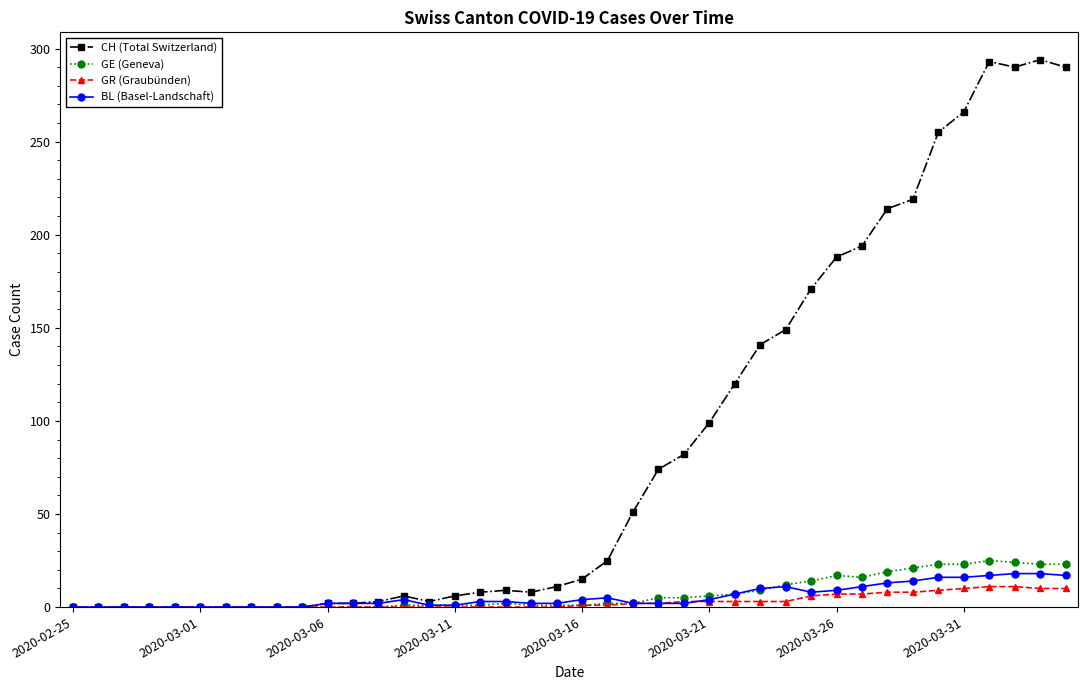

At how many categories does at least one series exceed 165?

11